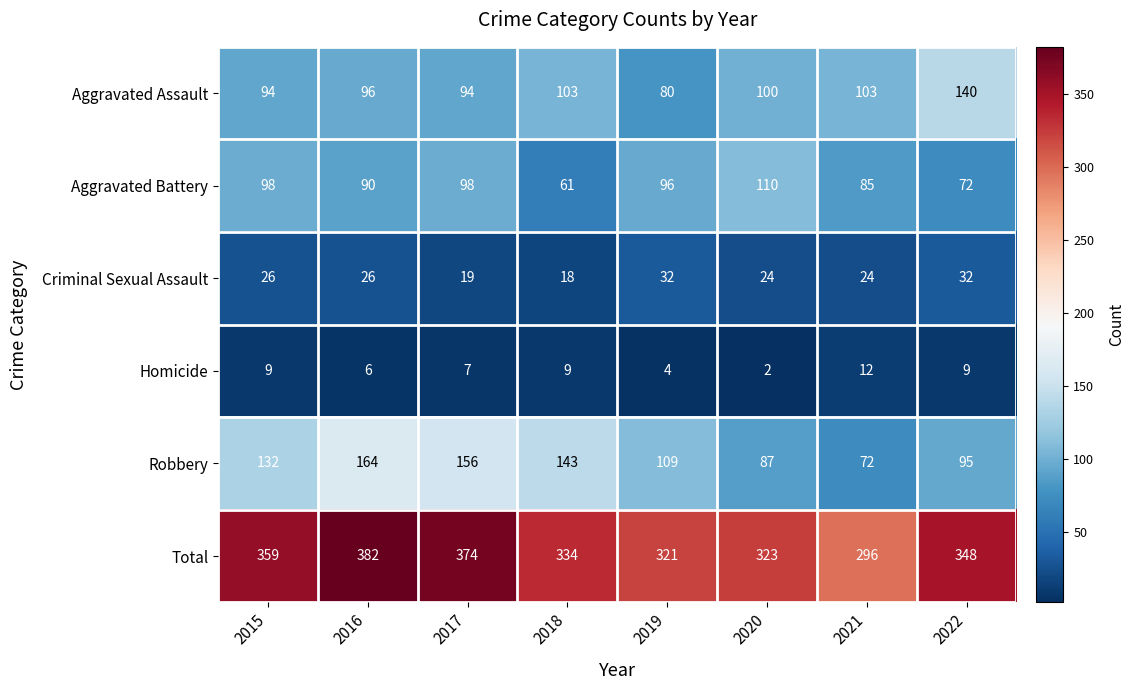

Count the number of categories in the chart.

8